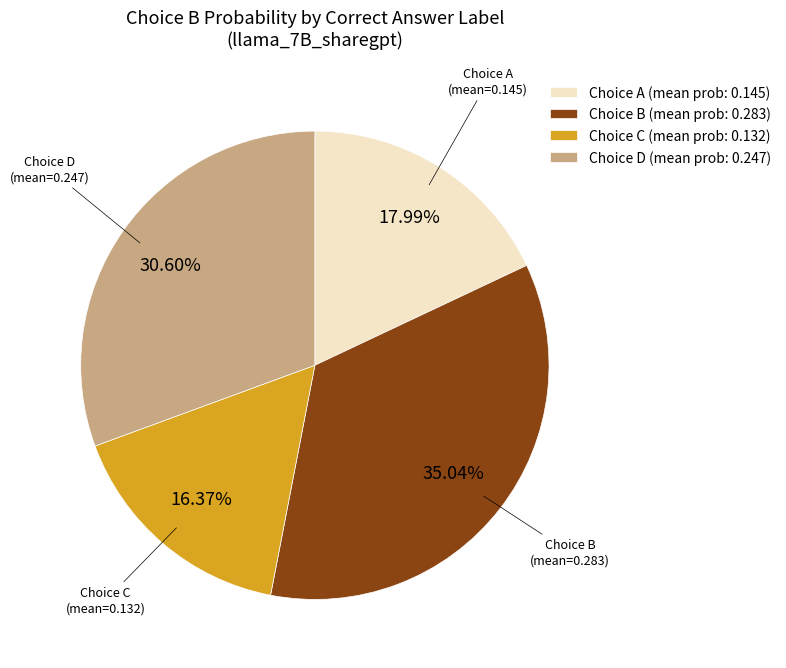

Count the number of slices in the pie.

4